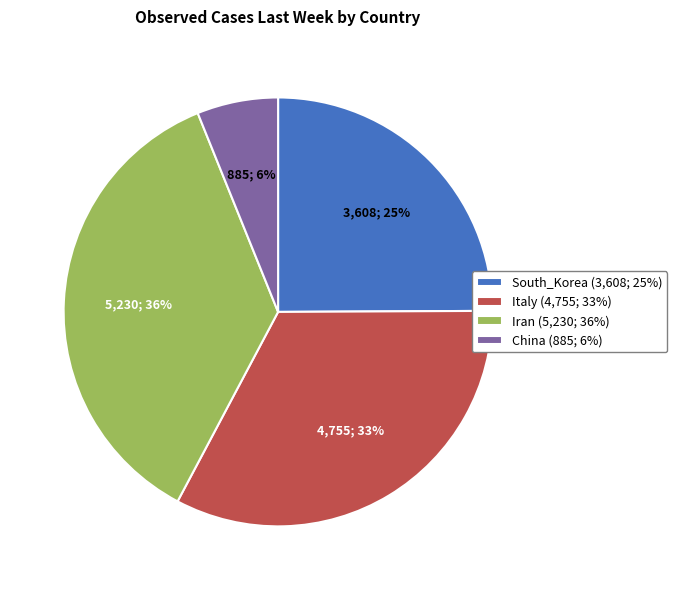

Do Italy (4,755; 33%) and South_Korea (3,608; 25%) together represent more than half of the pie?

Yes